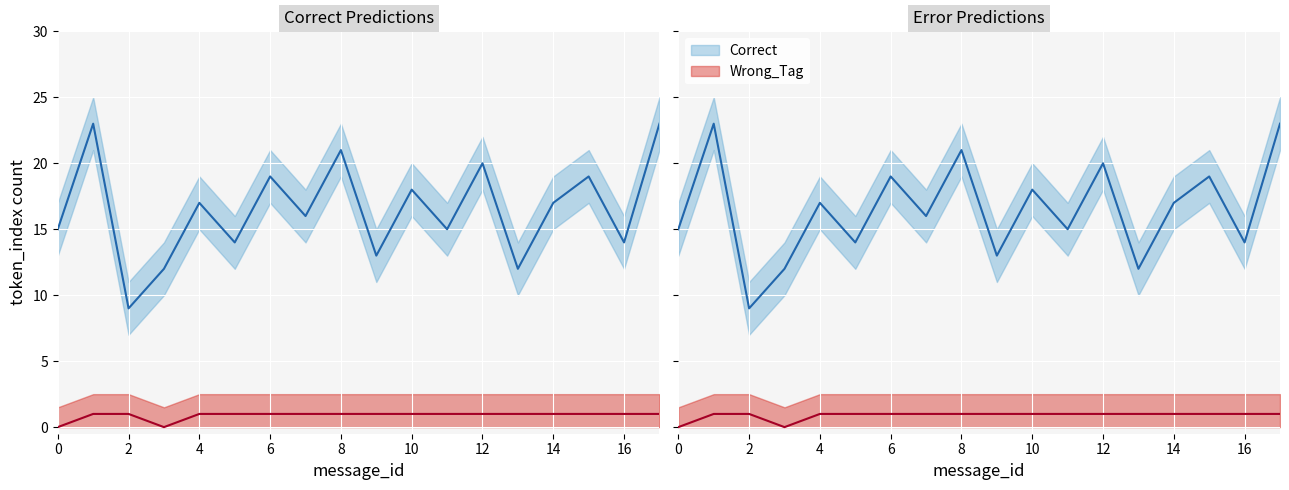

How many lines are shown in the chart?

2